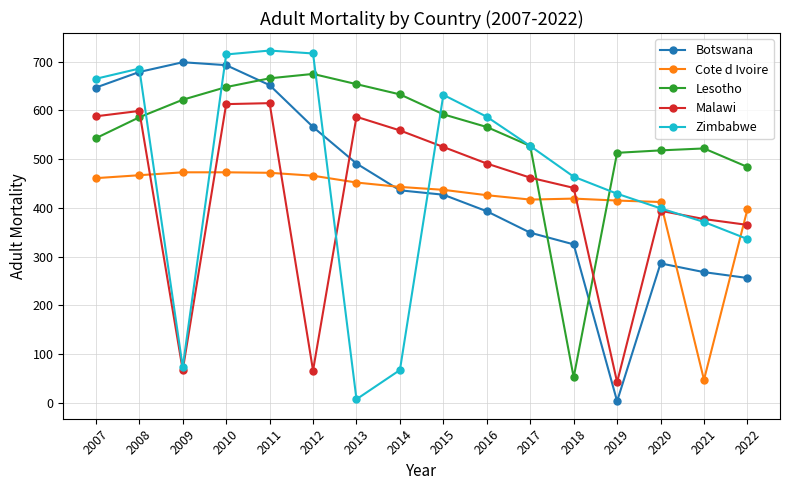

Where is the first local minimum for Zimbabwe?

2009